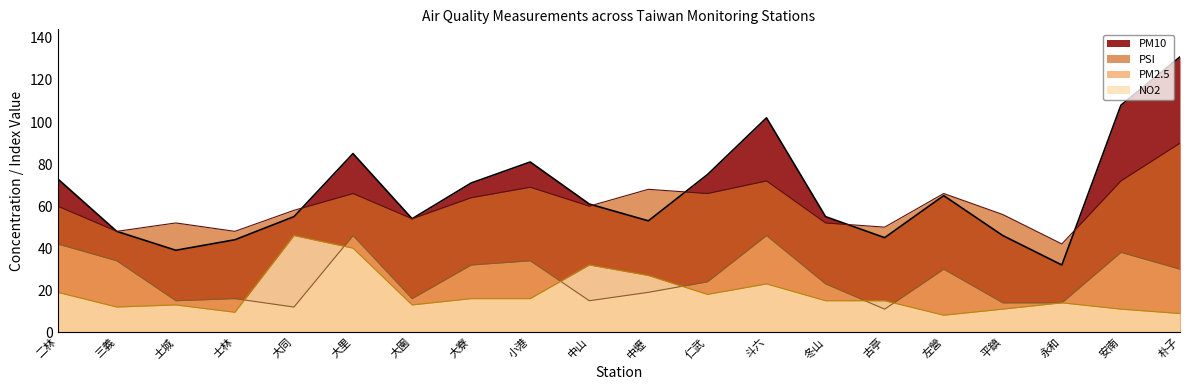

Does the chart display data point markers on the line(s)?

No